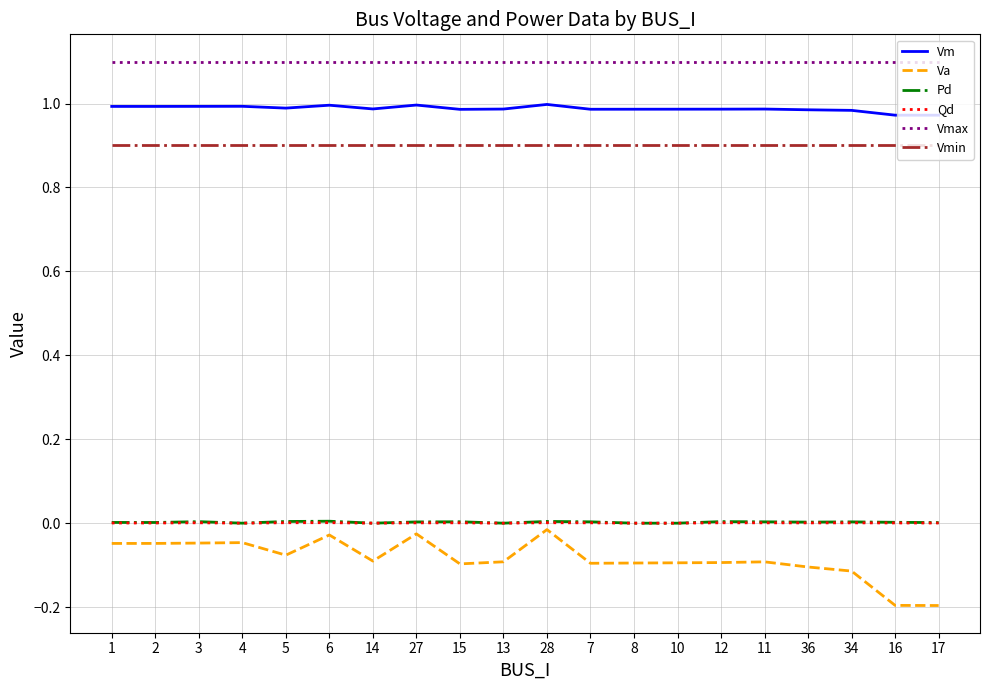

Is the value of Pd at 16 greater than the value of Vmax at 14?

No